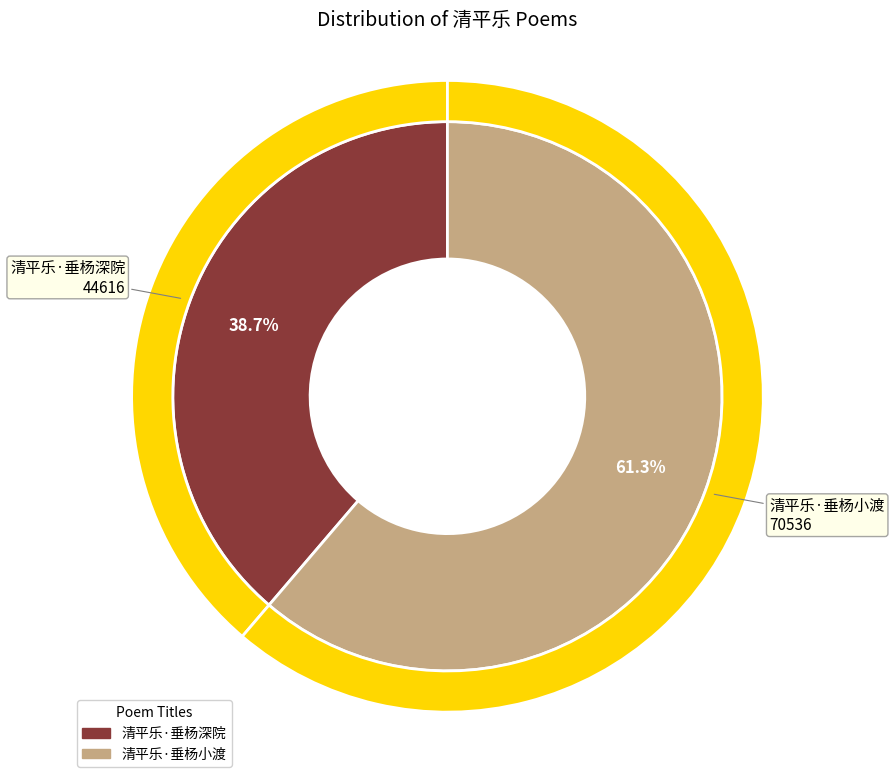

What is the majority slice?

清平乐·垂杨小渡